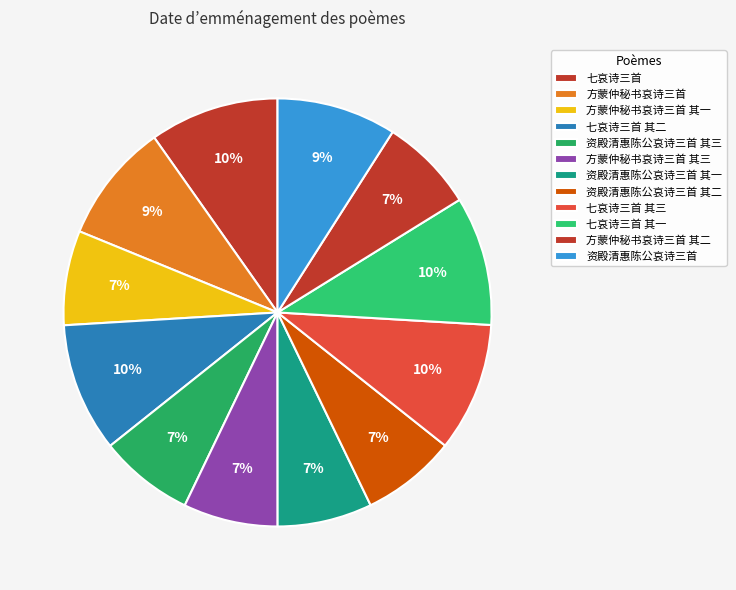

How many segments does this pie chart have?

12